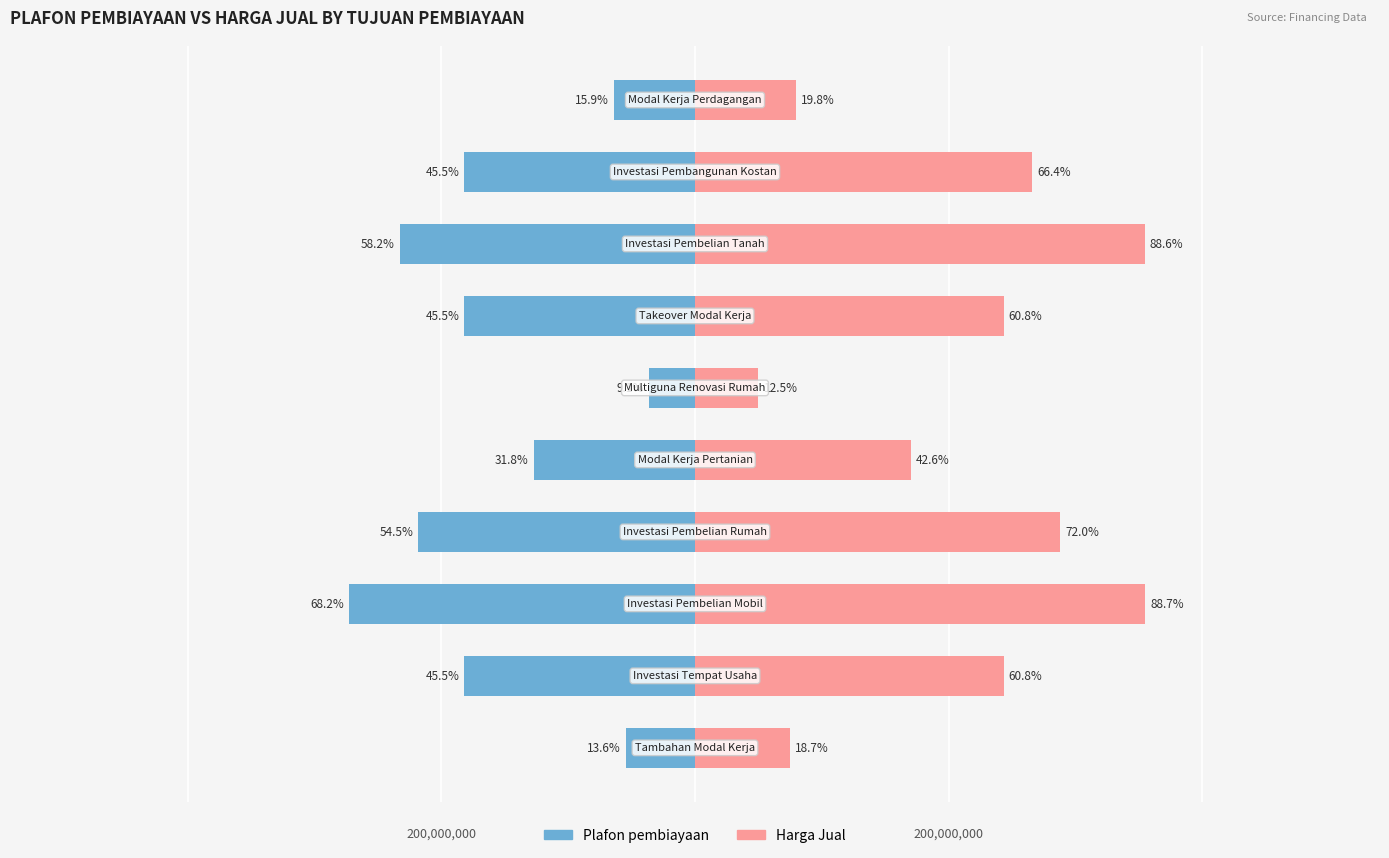

Reading right to left, transcribe all the data shown in this chart.

Plafon pembiayaan: -35000000	-100000000	-128000000	-100000000	-20000000	-70000000	-120000000	-150000000	-100000000	-30000000
Harga Jual: 43577650	146065739	195021523	133788900	27497126	93652230	158354007	195222936	133788900	41245689